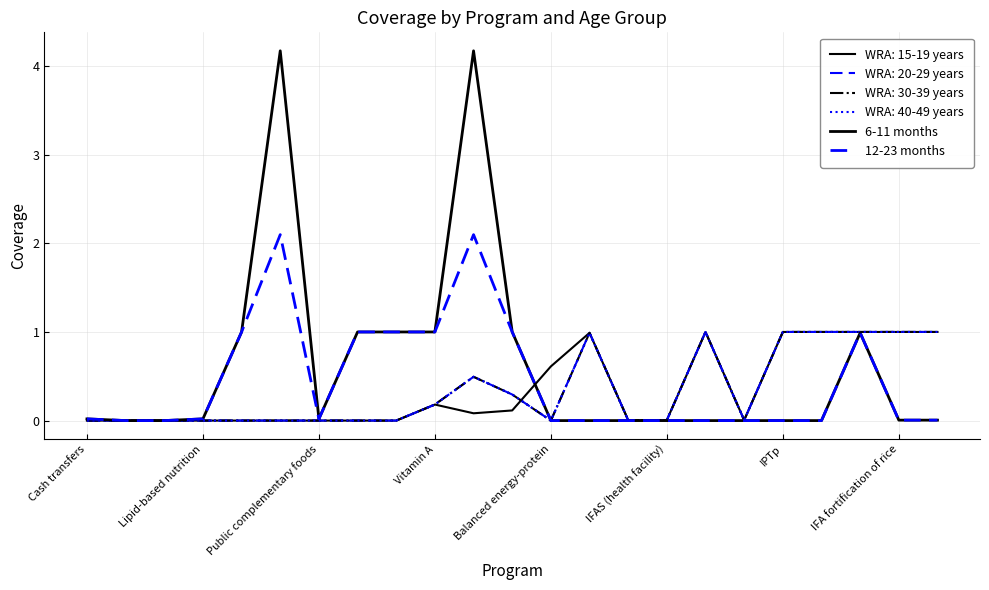

What is the label of the 21st point from the left?

20